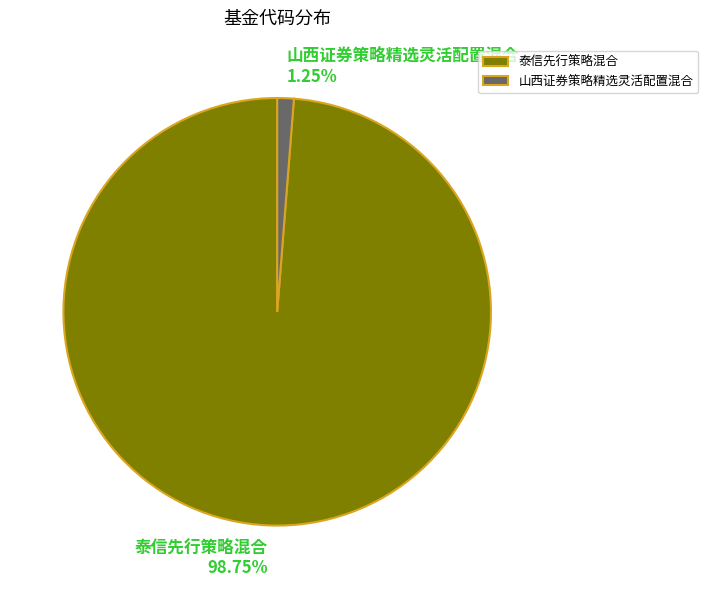

True or false: 泰信先行策略混合 accounts for 99% of the total.

True